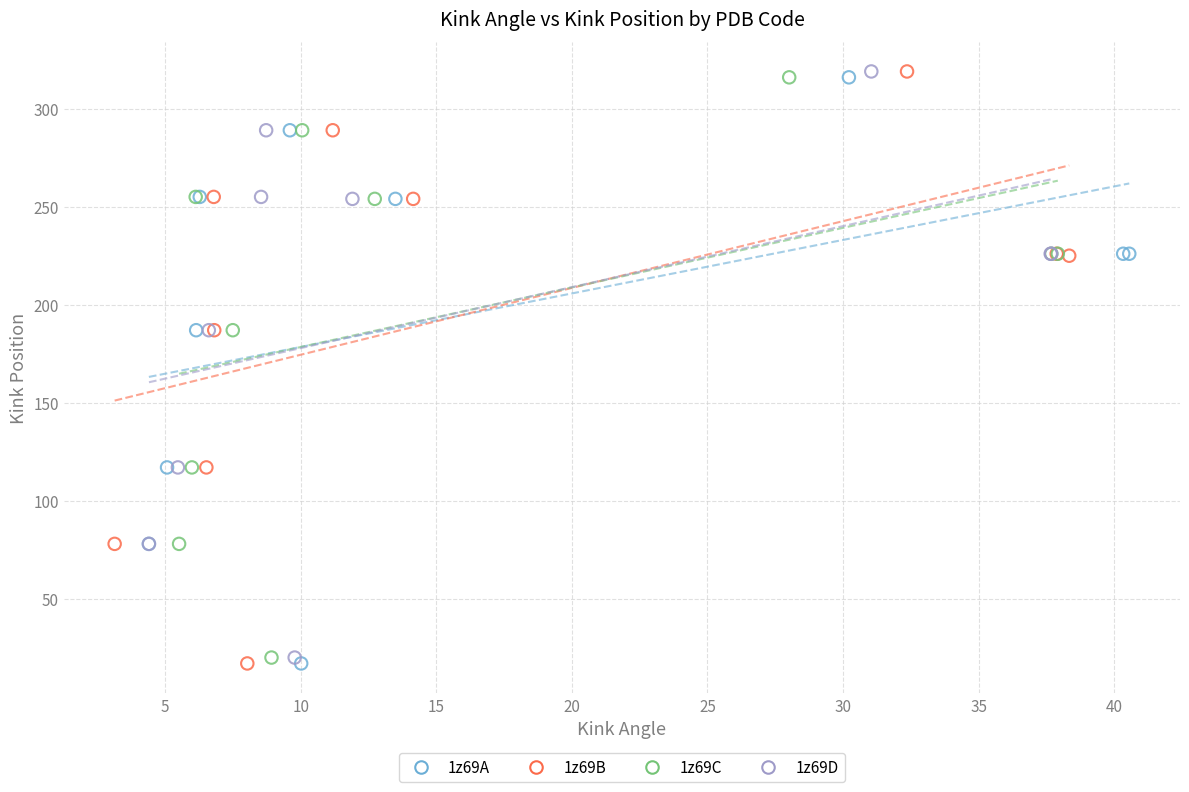

Which series has the largest Y range (max minus min)?

1z69B